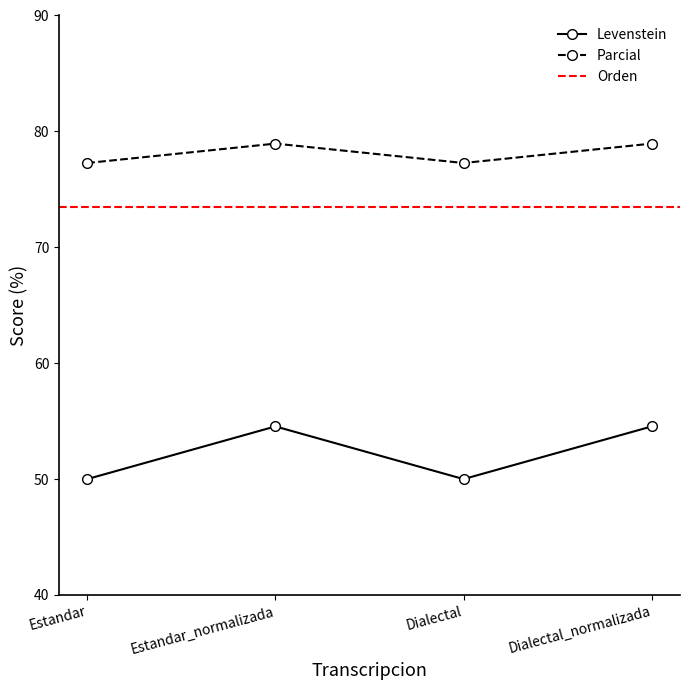

True or false: Levenstein and Parcial intersect in this chart.

False